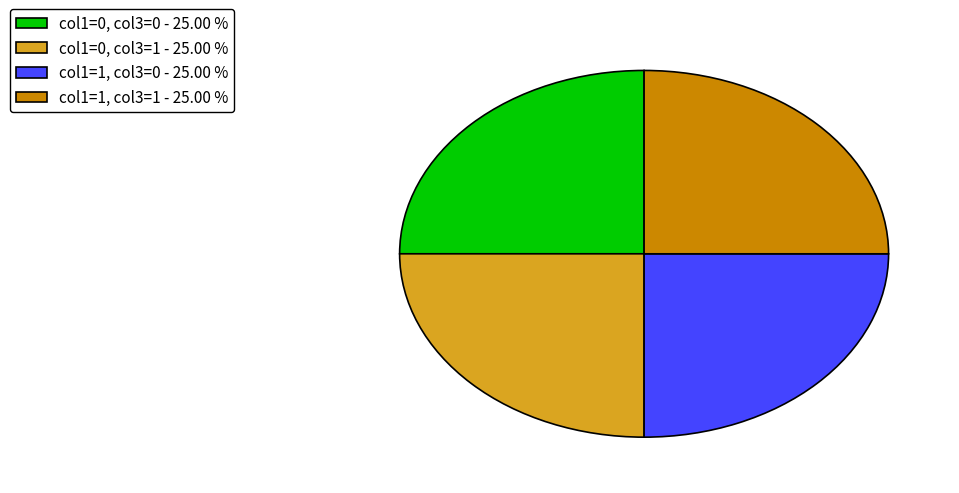

Does col1=0, col3=1 - 25.00 % represent more than half of the total?

No